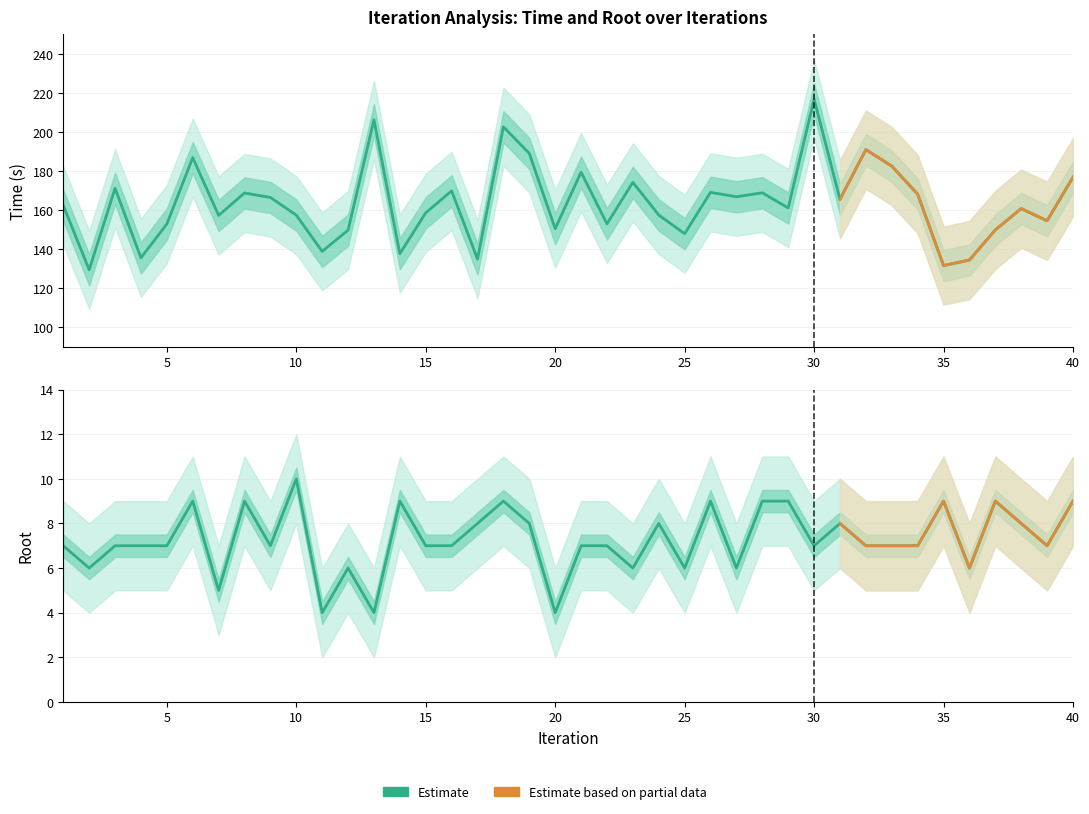

At which label is time closest to 173?

23